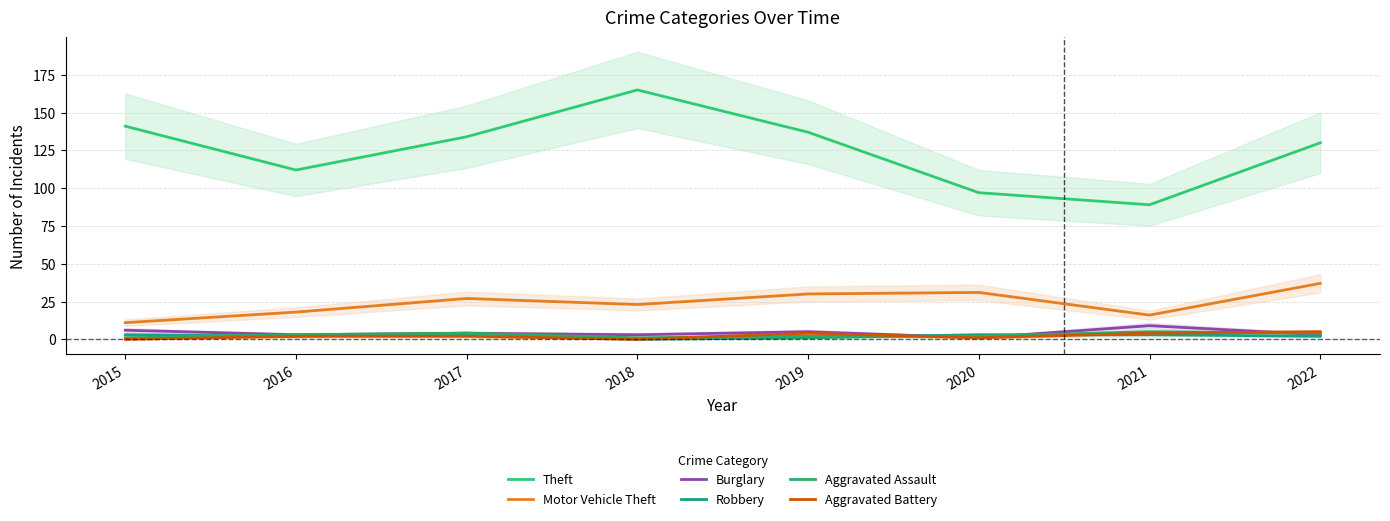

Reading left to right, what are all the values shown in this chart?

Theft: 141	112	134	165	137	97	89	130
Motor Vehicle Theft: 11	18	27	23	30	31	16	37
Burglary: 6	3	4	3	5	1	9	3
Robbery: 3	2	4	0	1	3	3	2
Aggravated Assault: 1	3	4	1	2	2	5	4
Aggravated Battery: 0	2	2	0	4	1	4	5